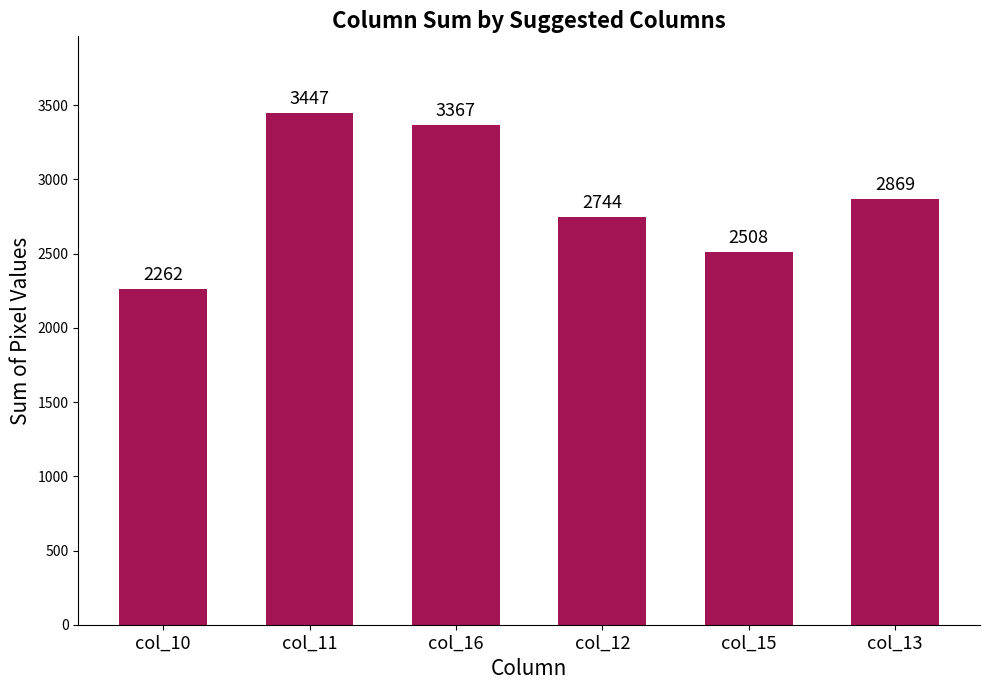

Where does the data first go above 2869?

col_11